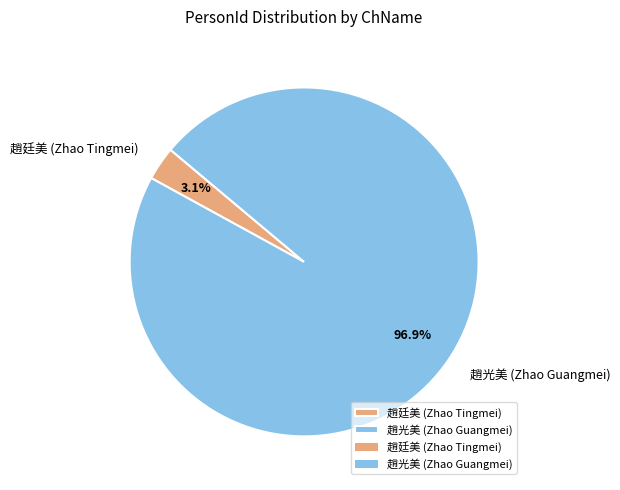

Which slice is the largest?

趙光美 (Zhao Guangmei)